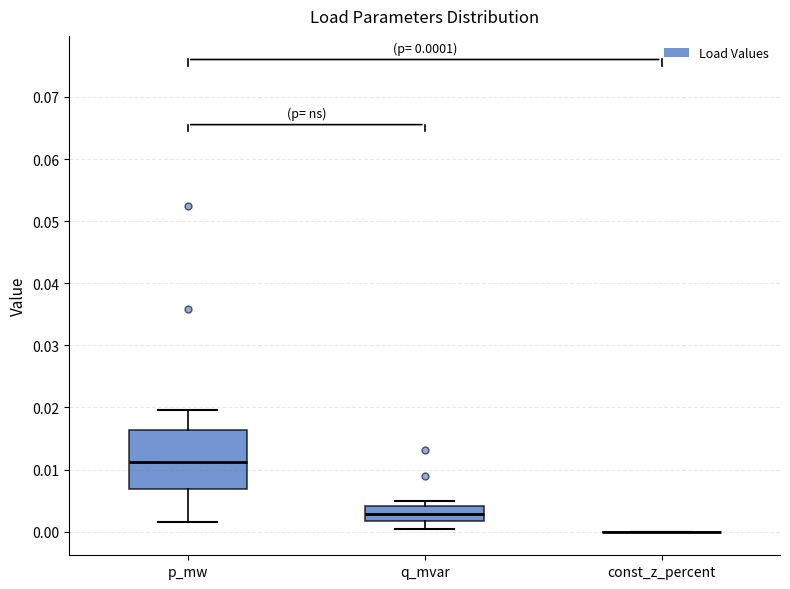

Which box is the tallest, from its lower edge to its upper edge?

p_mw